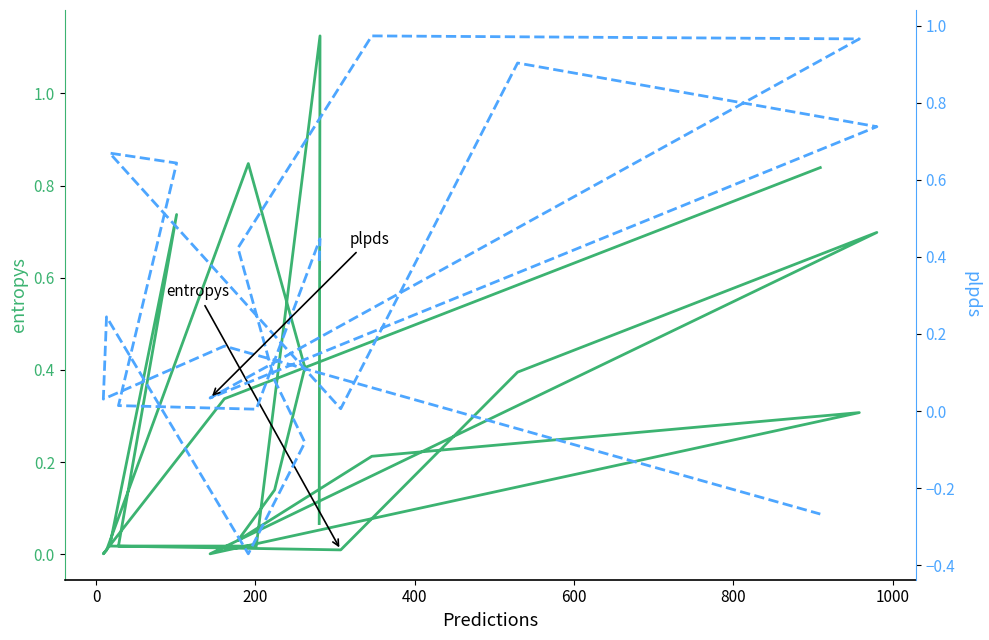

Is the value of entropys at 8 greater than the value of plpds at 8?

No